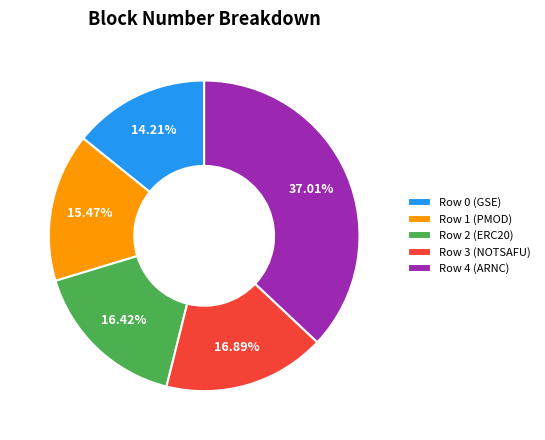

Approximately how many times larger is the value at Row 3 (NOTSAFU) compared to Row 4 (ARNC)?

0.5